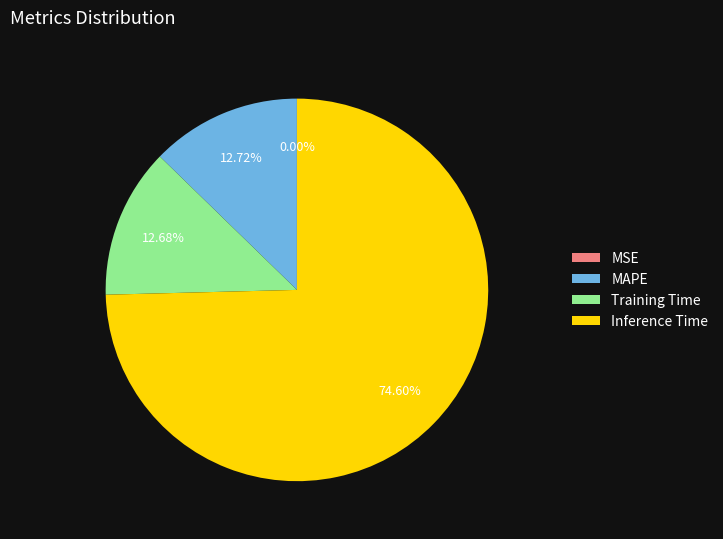

Is Inference Time the majority of the pie?

Yes